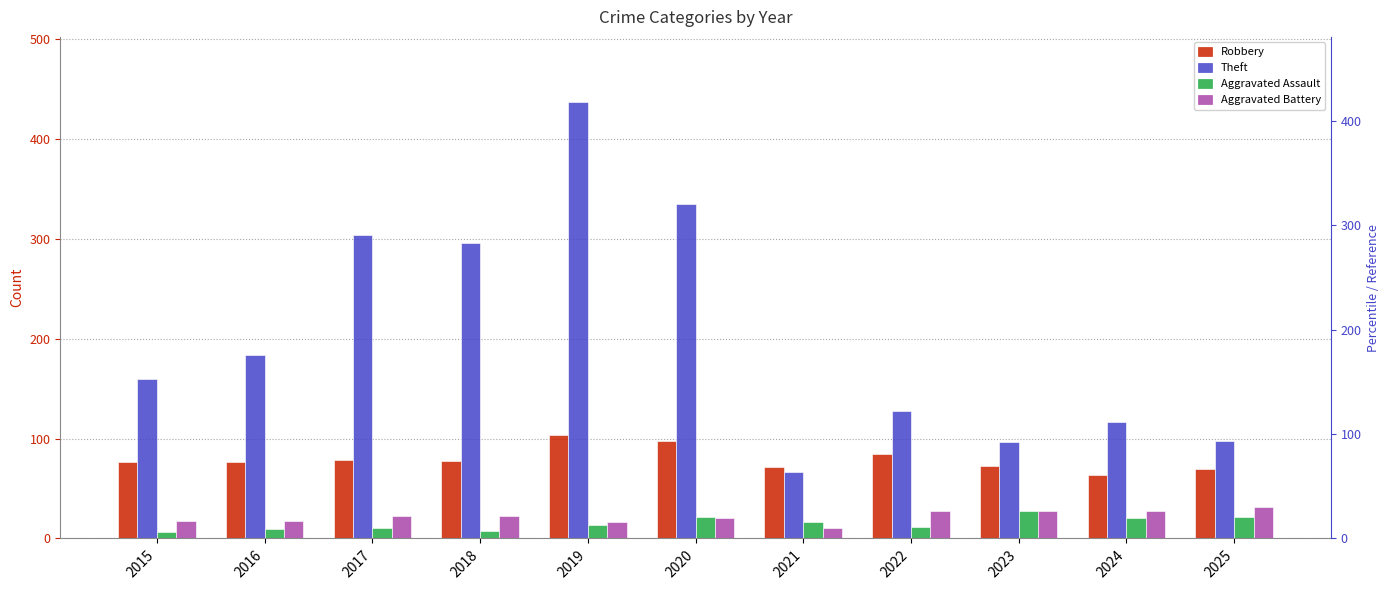

Rank the categories by Aggravated Assault value from lowest to highest.

2015, 2018, 2016, 2017, 2022, 2019, 2021, 2024, 2020, 2025, 2023